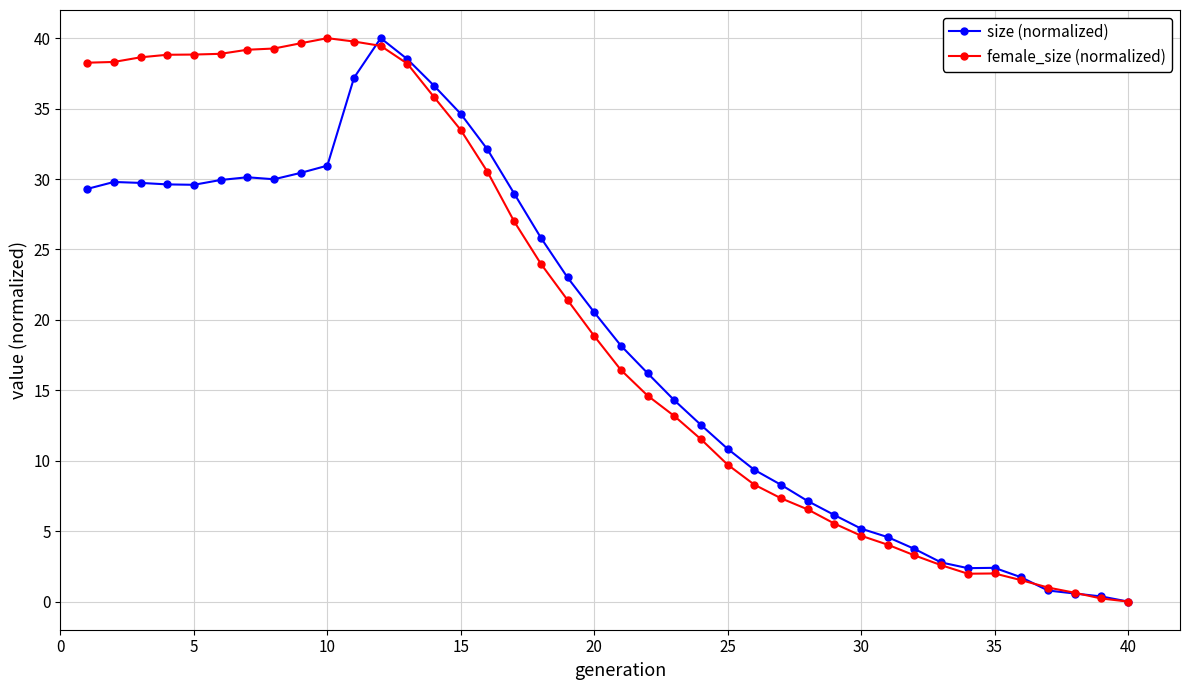

What is the value of the female_size (normalized) point at the 3rd from the left?

38.6